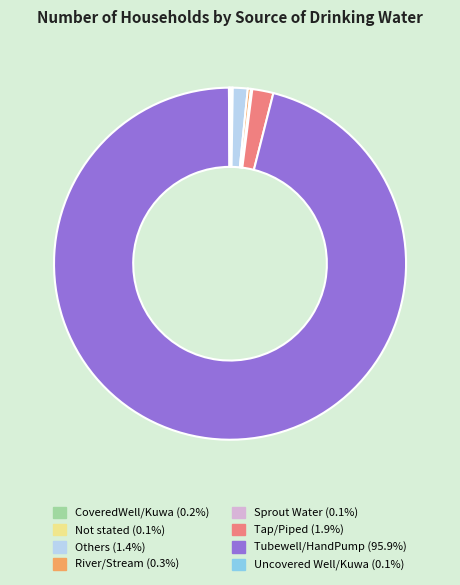

Which has a higher value, Tubewell/HandPump or Tap/Piped?

Tubewell/HandPump